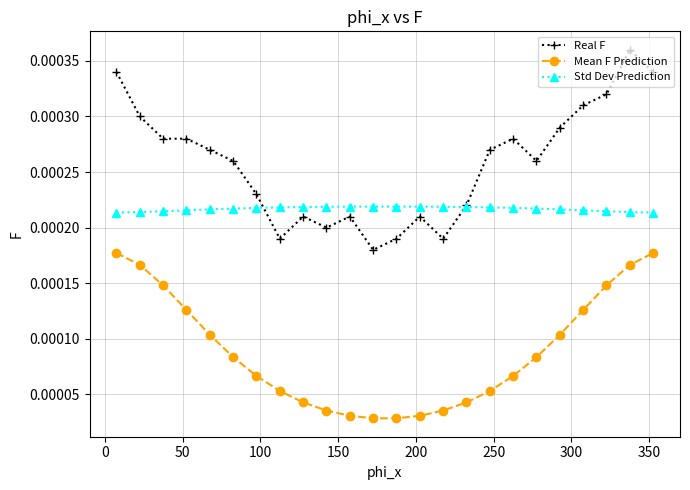

Which series has the widest spread of values?

Real F